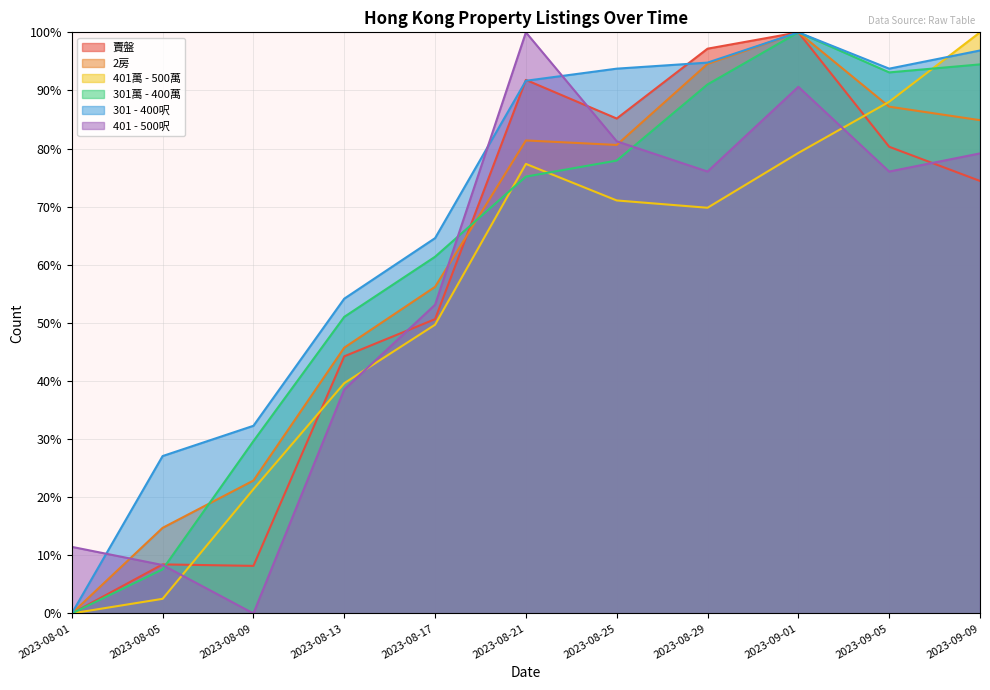

At which category does 賣盤 reach its first local peak?

2023-08-05